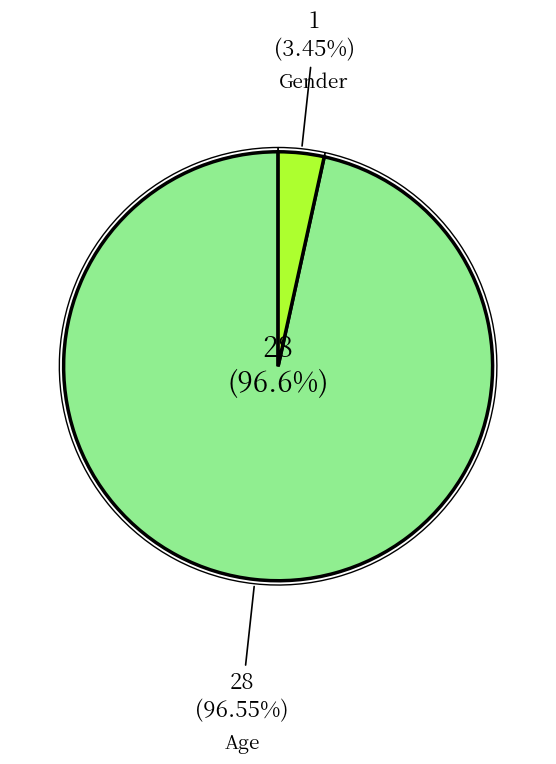

What is the total percentage of Age and Gender?

100.0%